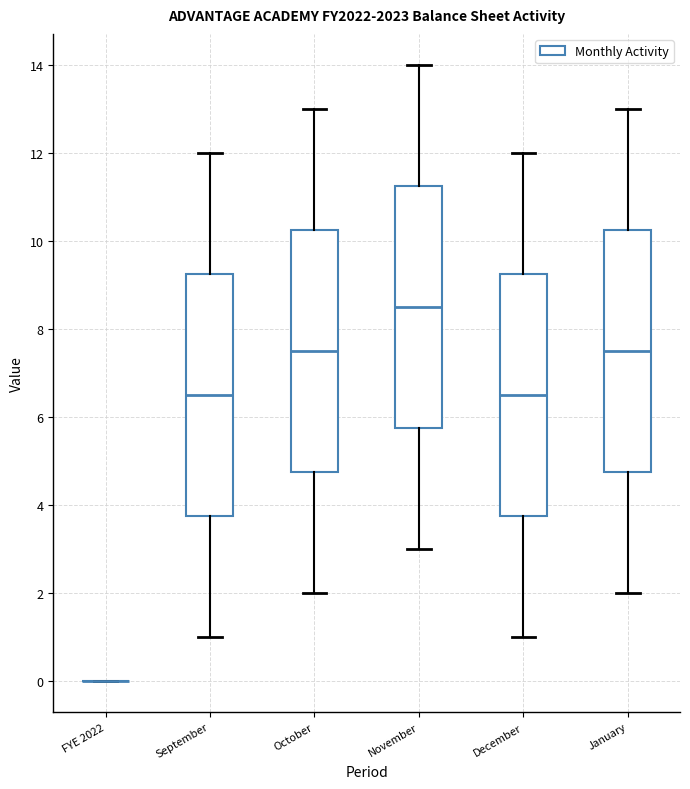

Reading left to right, transcribe this box plot: for each box, give where its median line is, the range the box spans, and where its two whiskers end, as read against the y-axis. The values are not printed on the chart, so give them approximately, as read against the axis.

FYE 2022: box collapsed to a line at 0.0, whiskers 0.0 to 0.0
September: median 6.6, box 3.8 to 9.2, whiskers 1.0 to 12.0
October: median 7.6, box 4.8 to 10.2, whiskers 2.0 to 13.0
November: median 8.6, box 5.8 to 11.2, whiskers 3.0 to 14.0
December: median 6.6, box 3.8 to 9.2, whiskers 1.0 to 12.0
January: median 7.6, box 4.8 to 10.2, whiskers 2.0 to 13.0